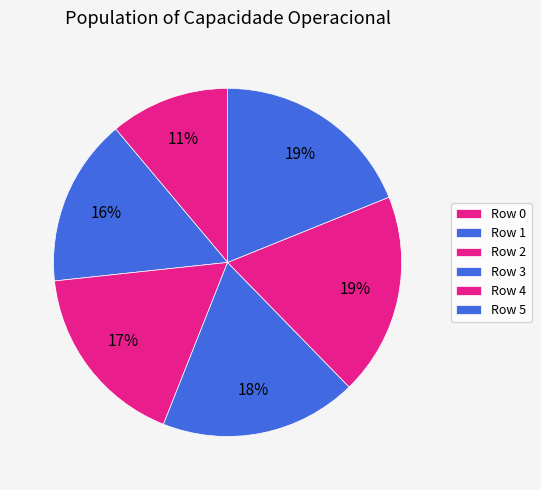

To the nearest percent, what is the difference between the largest and smallest slice percentages?

8%